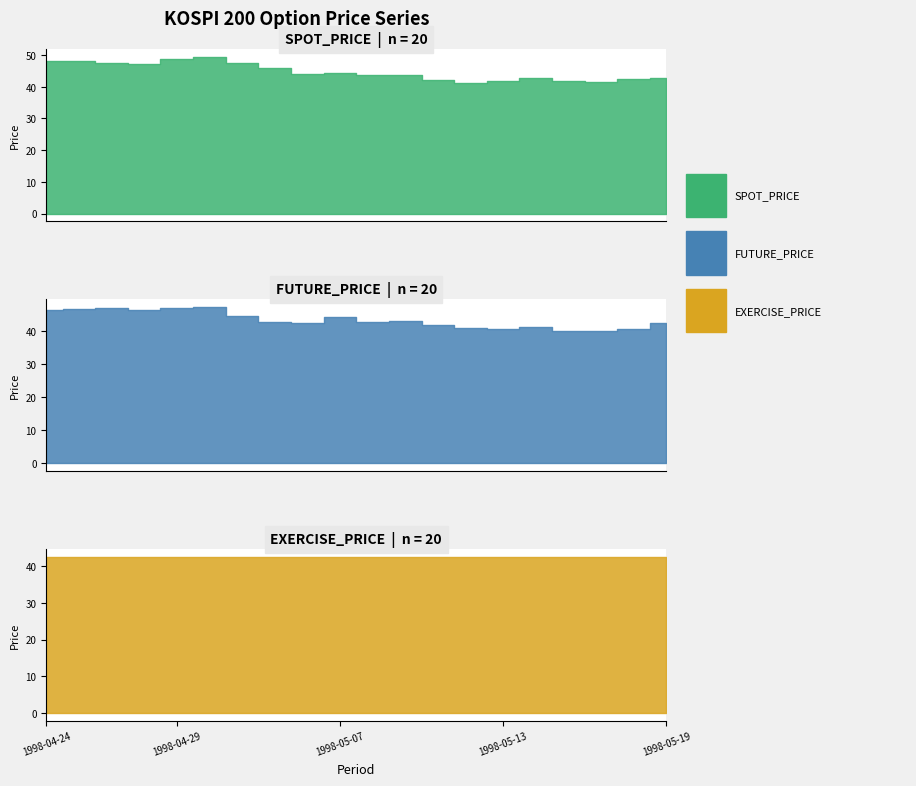

At which label does SPOT_PRICE first exceed 44?

1998-04-24